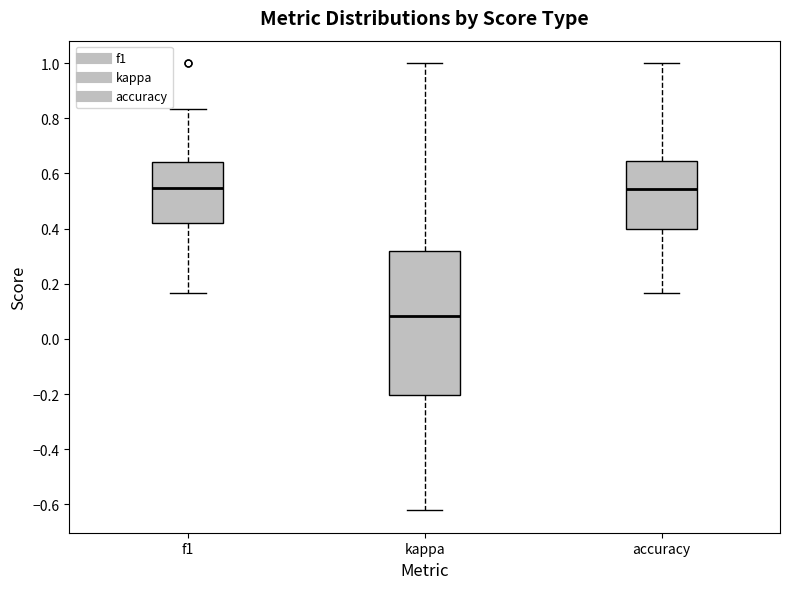

Which box is the tallest, from its lower edge to its upper edge?

kappa